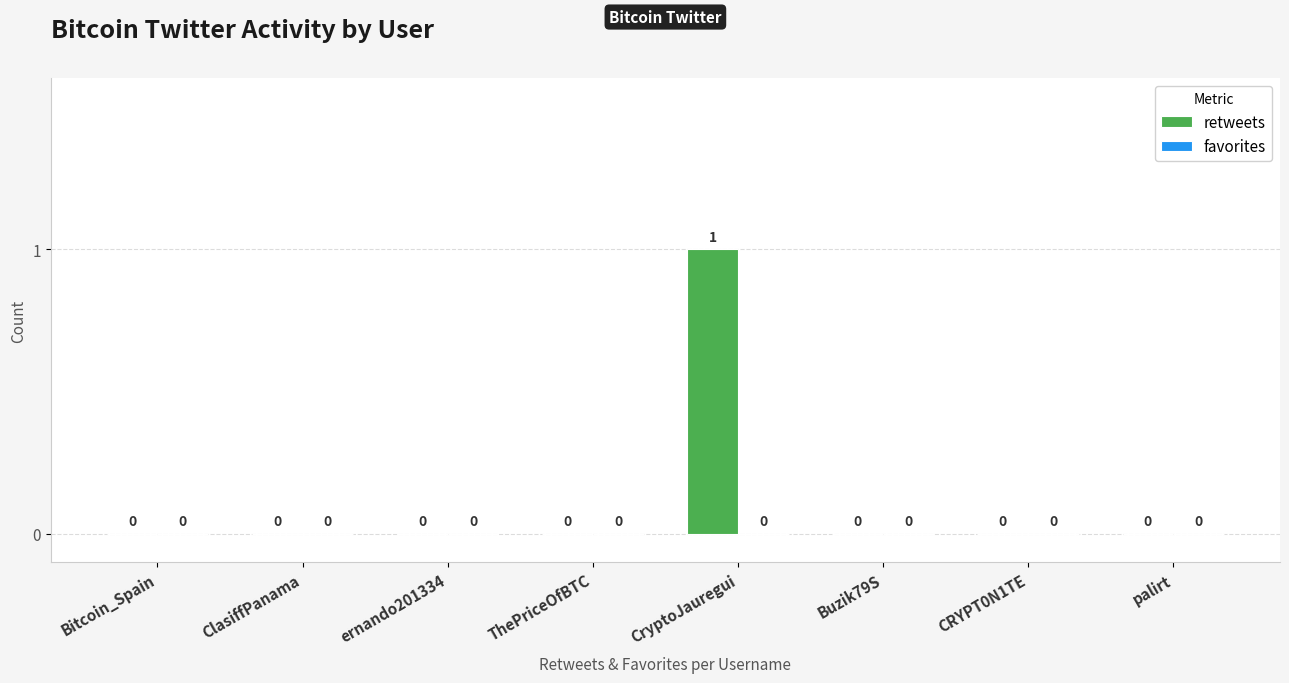

The value at Bitcoin_Spain is 0. True or false?

True